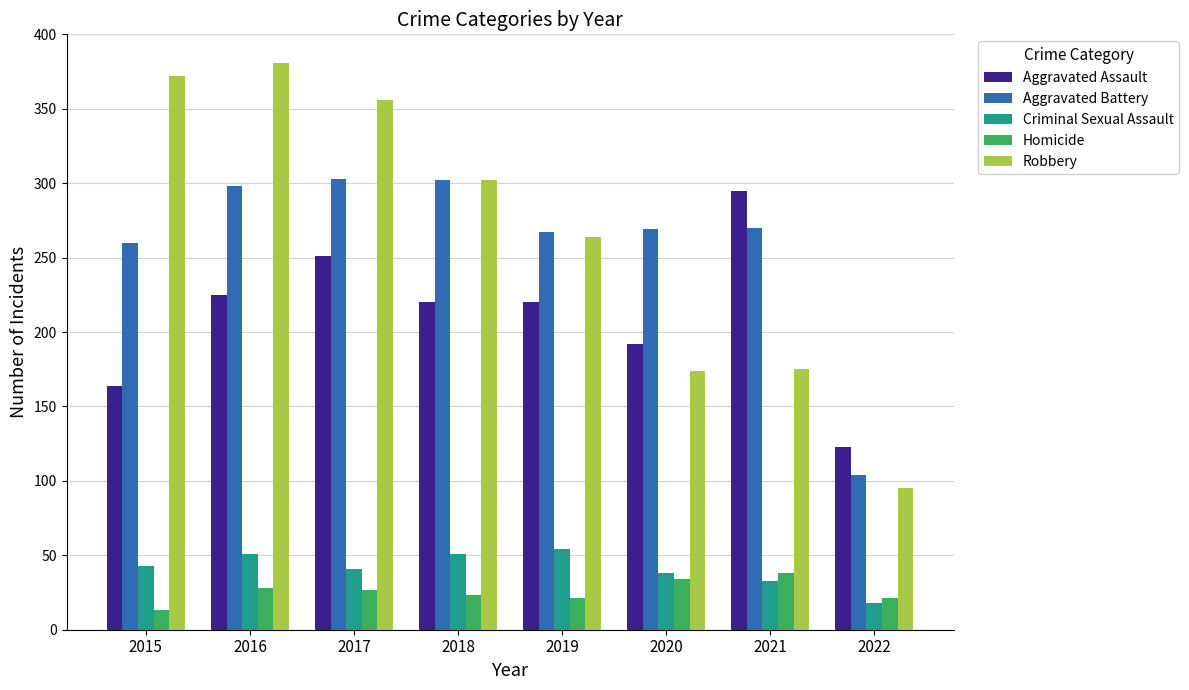

Is the value of Homicide at 2015 greater than the value of Aggravated Battery at 2016?

No